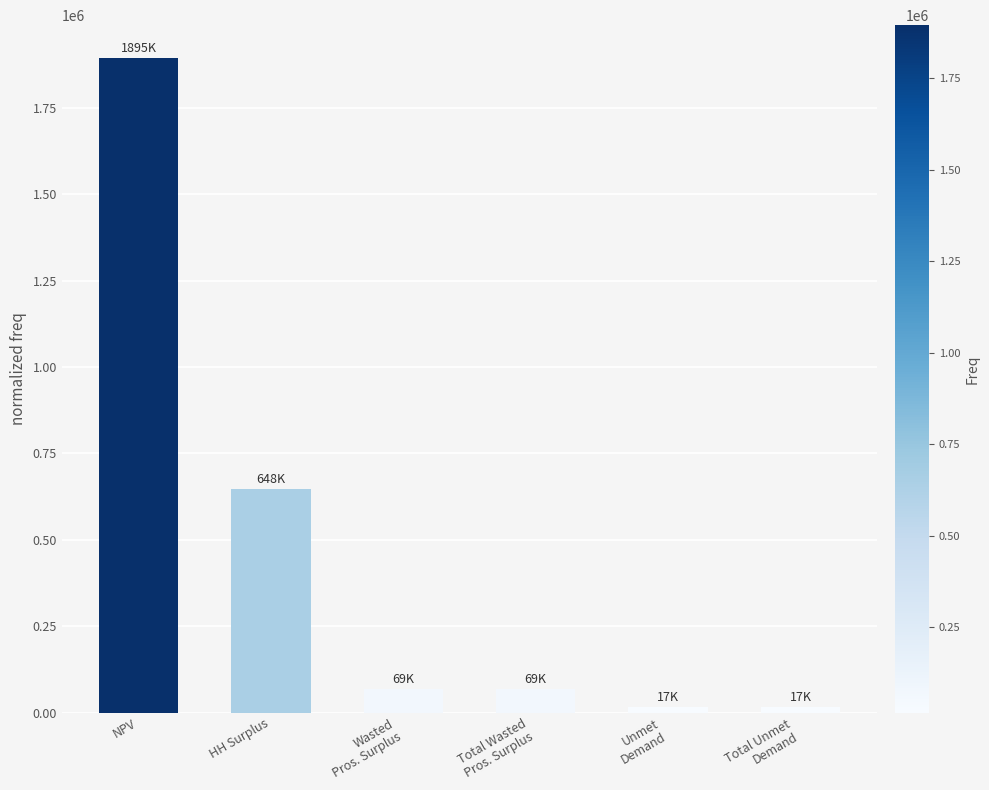

Reading left to right, what are all the values shown in this chart?

1894865.3	647667.9	68771.0	68771.0	16568.4	16568.4